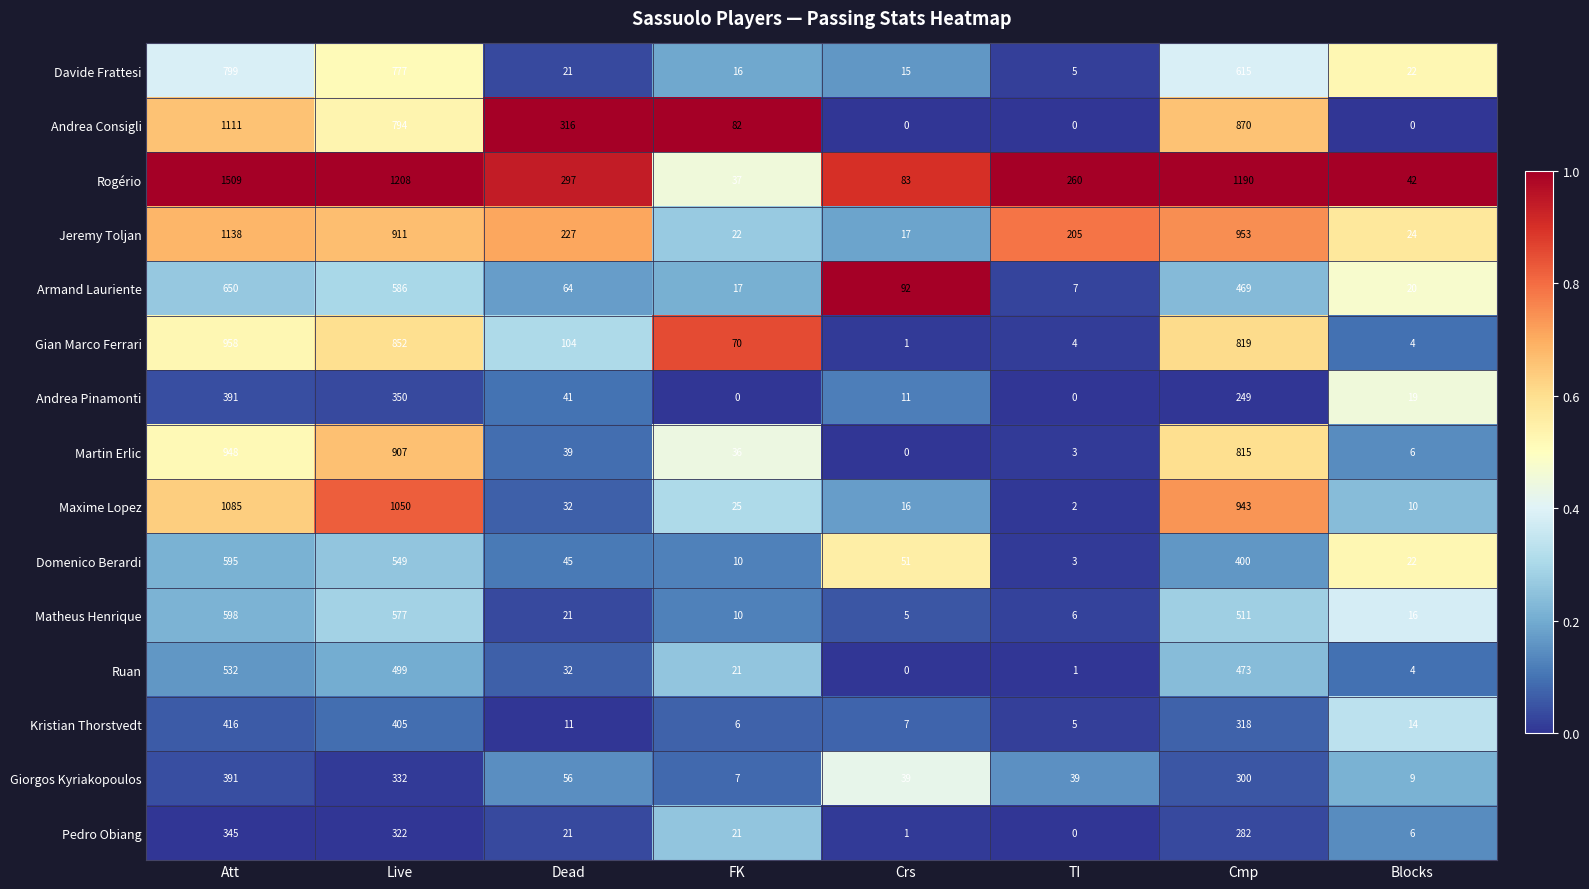

List the labels in order of Maxime Lopez value, largest first.

Att, Live, Cmp, Dead, FK, Crs, Blocks, TI